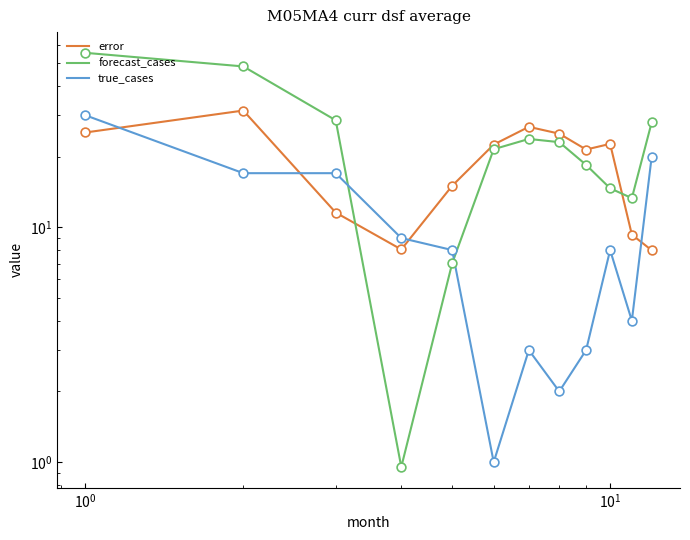

What are all the series names shown in the legend?

error, forecast_cases, true_cases